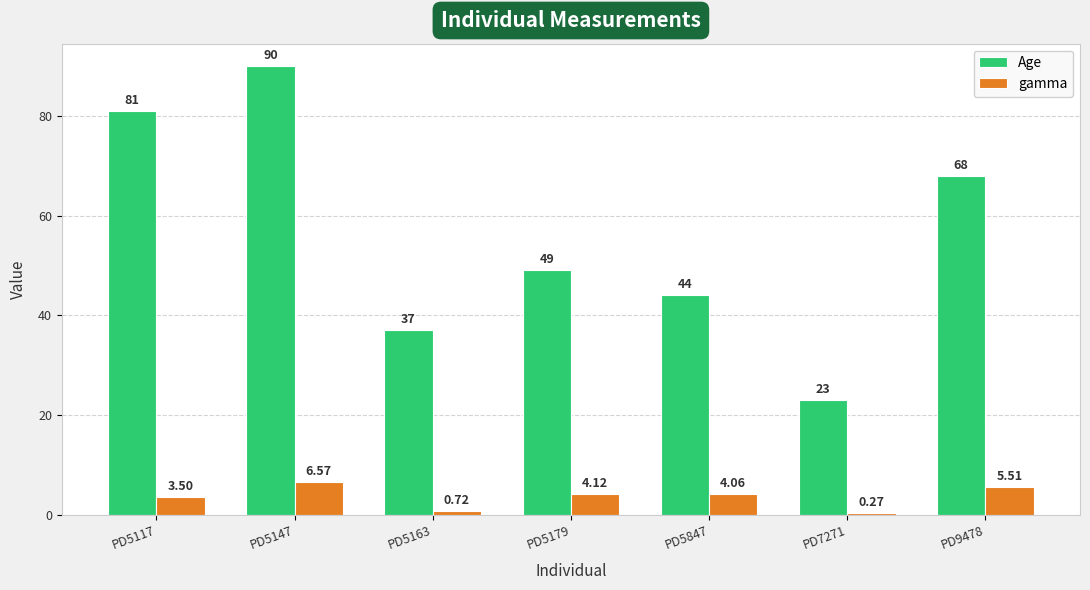

Which series has the largest total across all categories?

Age